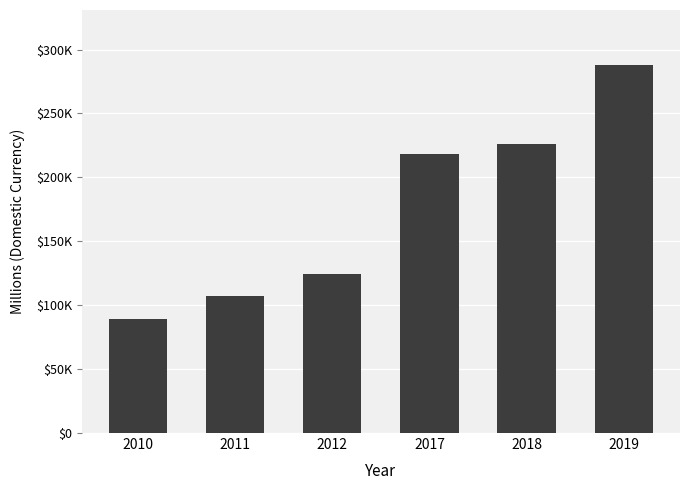

What is the smallest value displayed?

89015.6